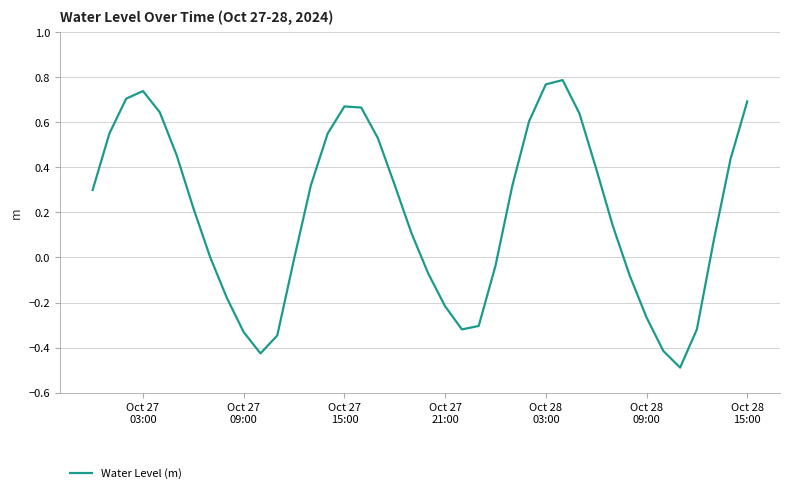

What is the difference between the maximum and minimum values?

1.3